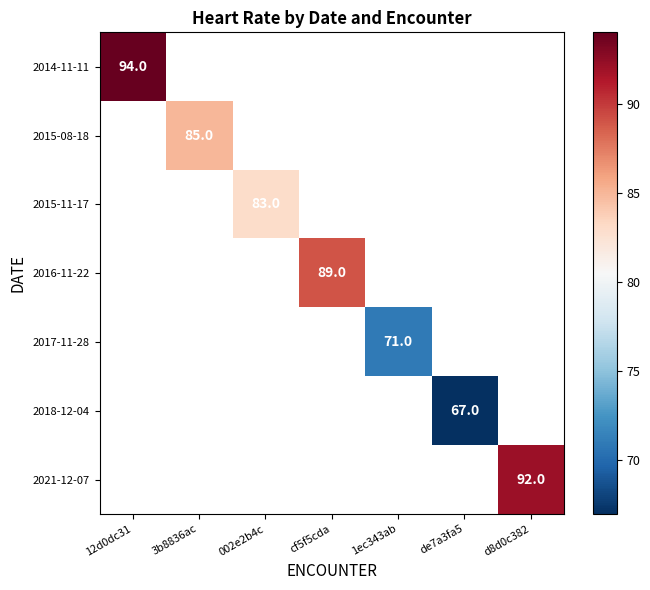

The 2015-11-17 series shows 83 at 002e2b4c. True or false?

True